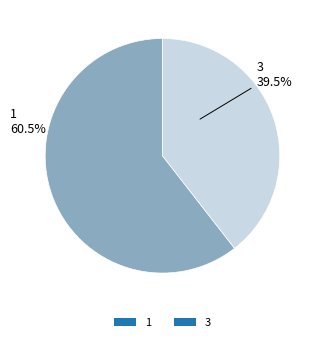

What percentage is NOT represented by 1?

39.5%